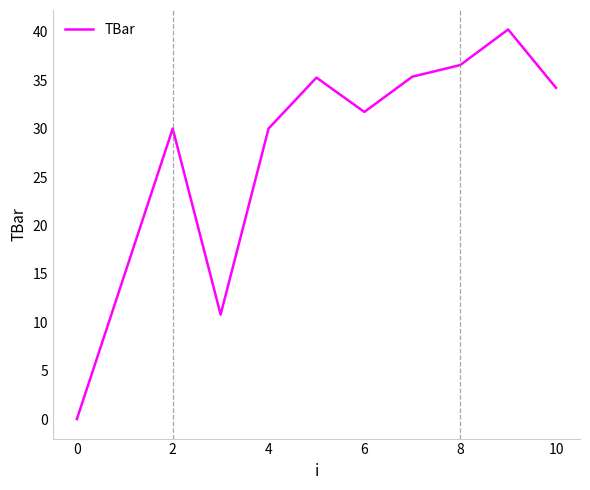

What is the difference between the maximum and minimum values?

40.2